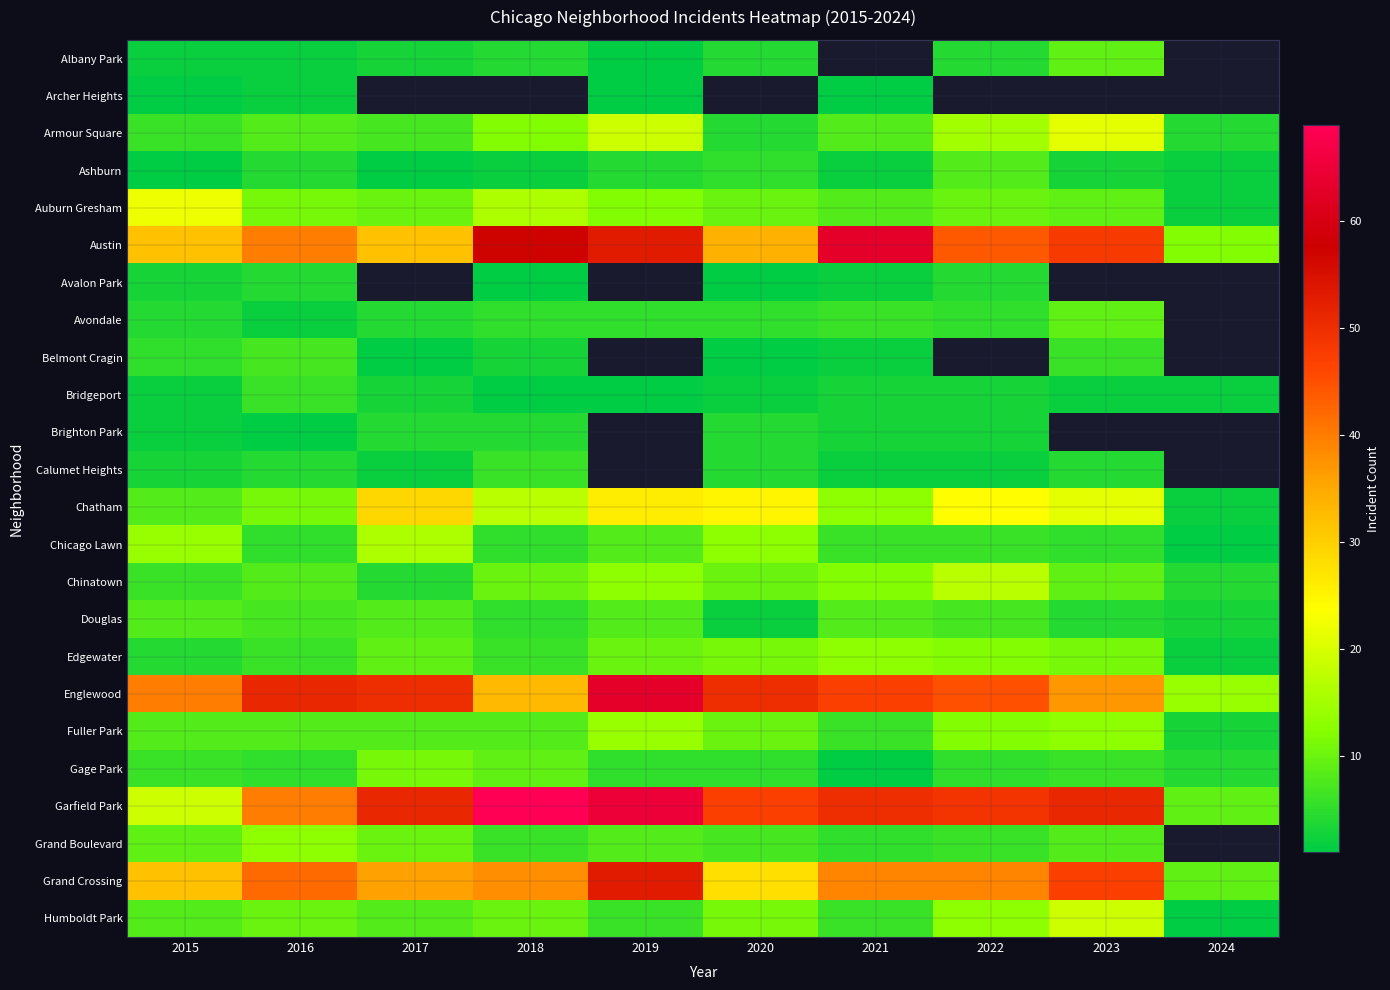

The Brighton Park series shows 1.0 at 2016. True or false?

True